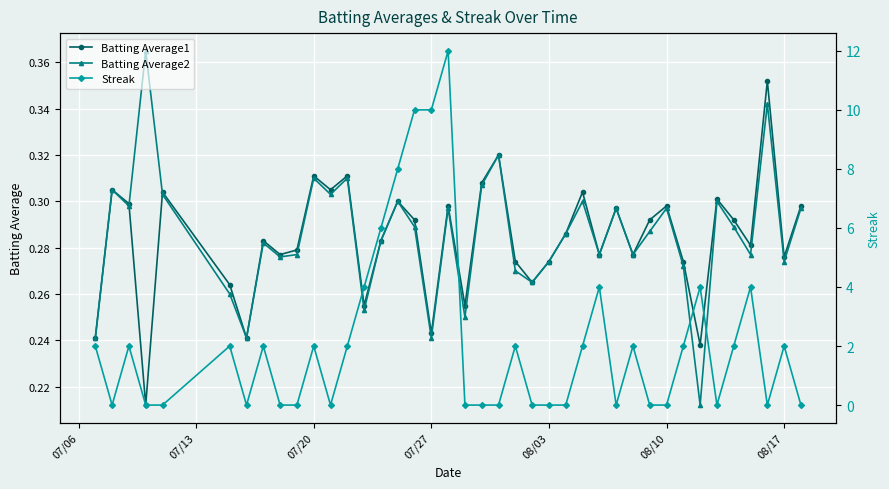

How many interior local peaks does the Batting Average1 series have?

13